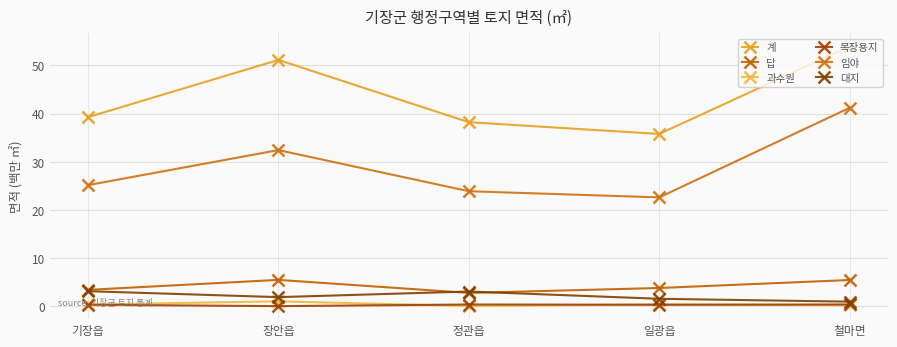

Is it true that 계 equals 53.9 at 철마면?

True